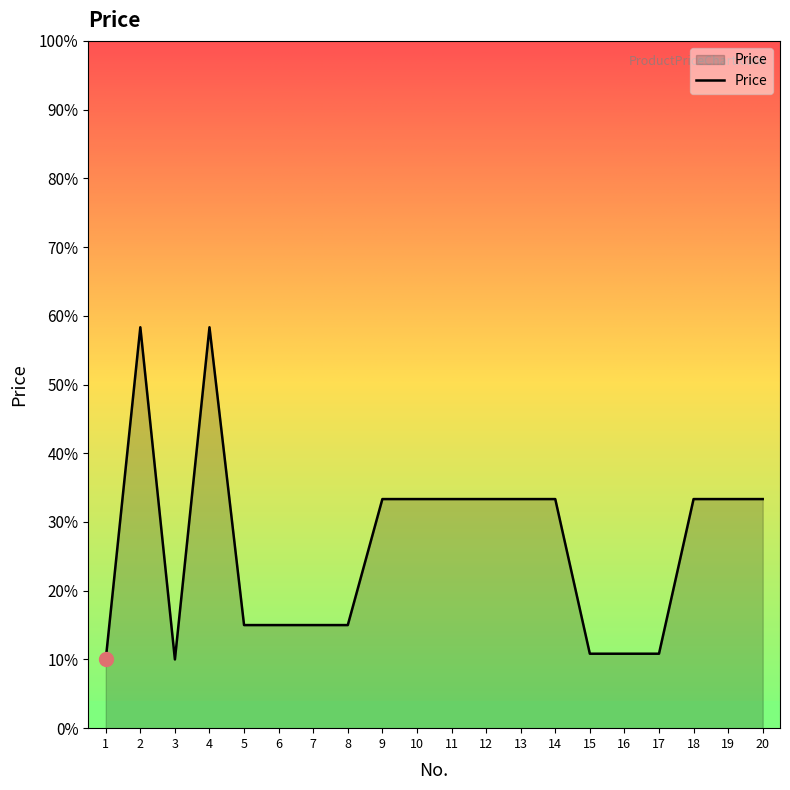

Which label corresponds to the smallest value in the chart?

1